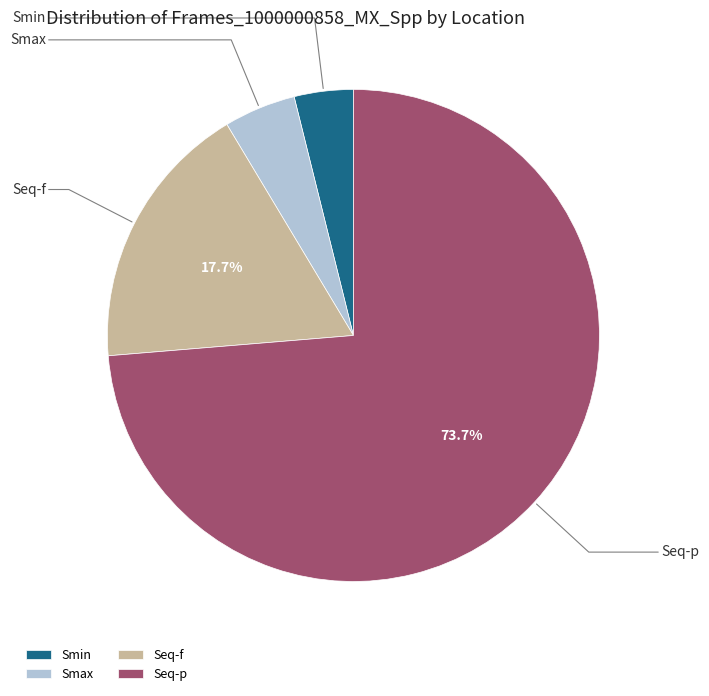

How many slices are in this pie chart?

4